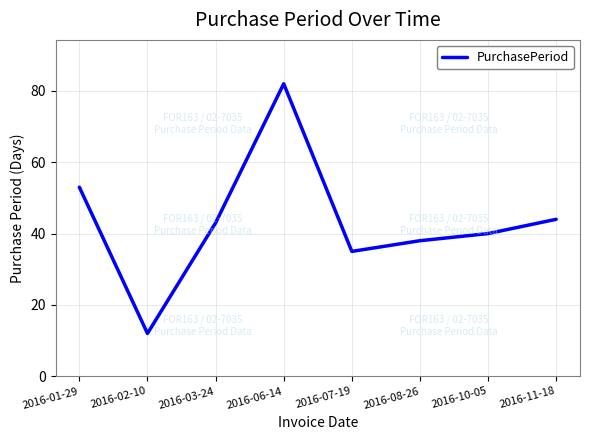

Reading left to right, extract all data points from this chart.

53	12	43	82	35	38	40	44